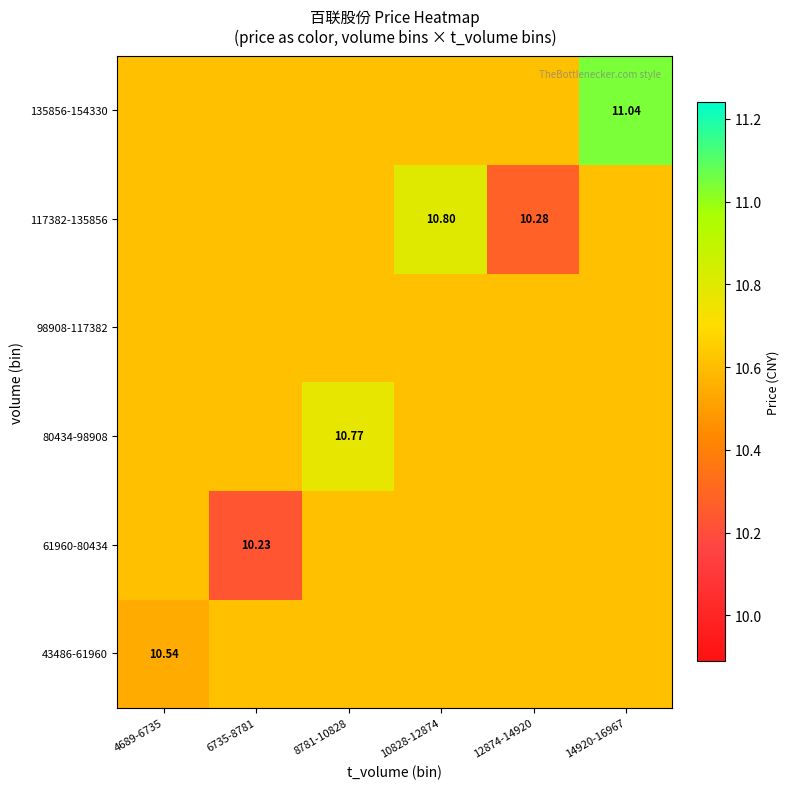

What is the highest value of the 135856-154330 series?

11.0